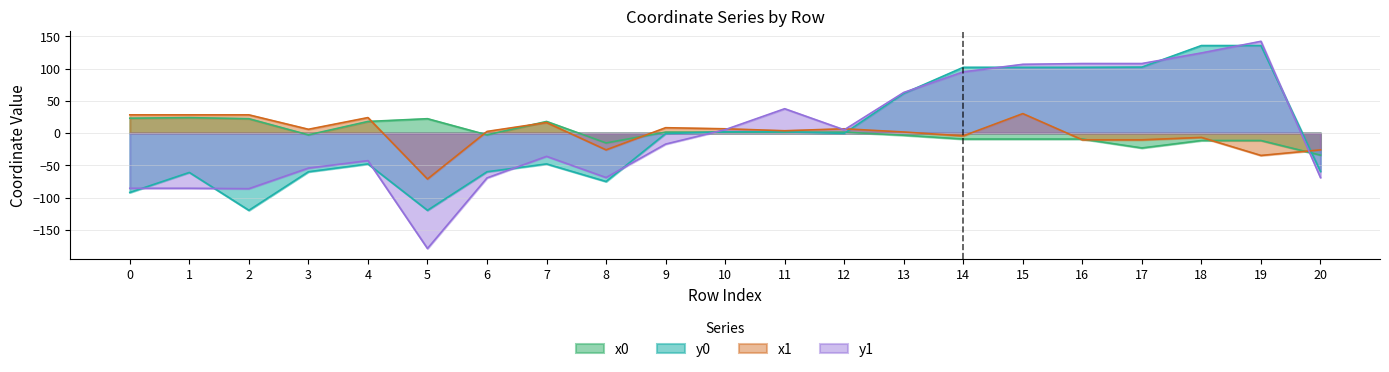

Does the chart have visible grid lines?

Yes